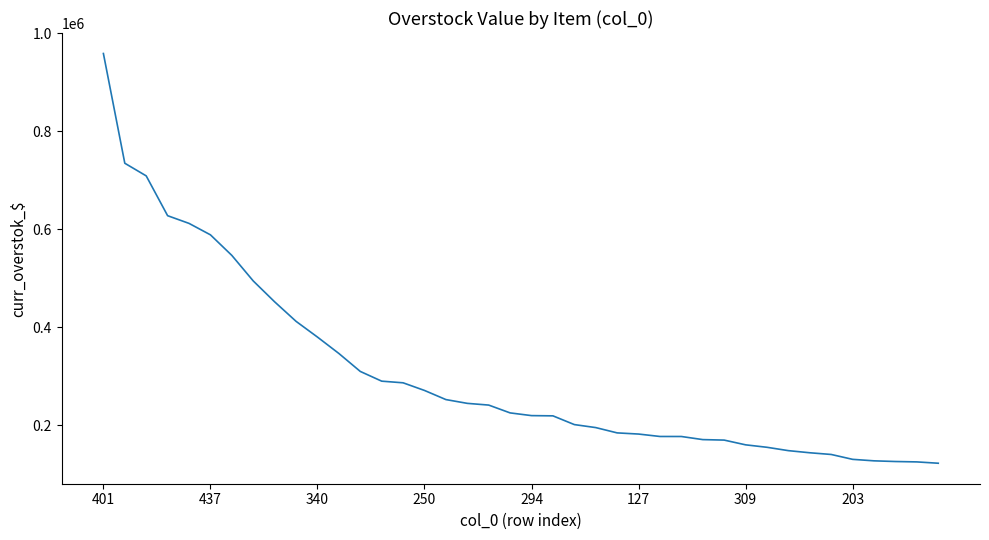

What is the maximum value shown in the chart?

958910.4